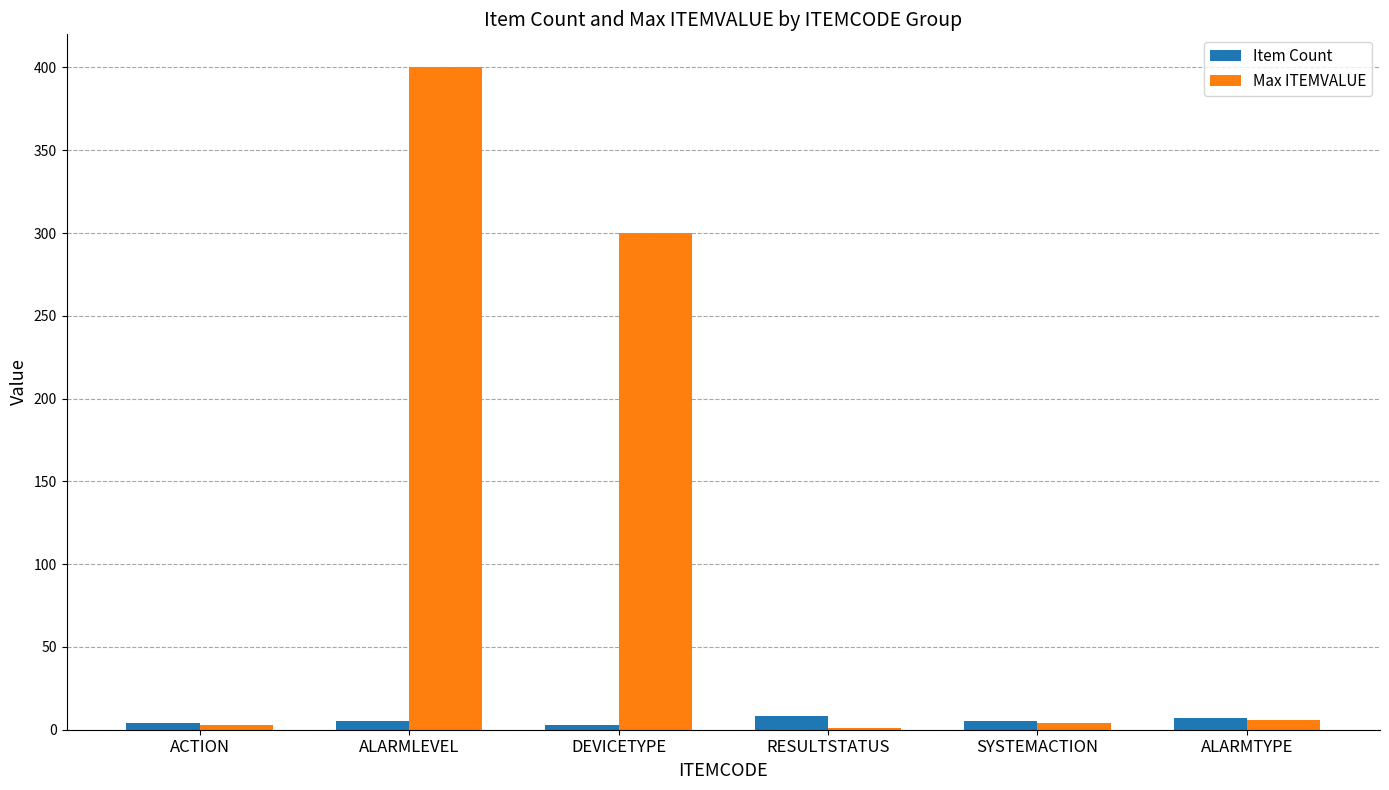

How many groups of bars are there?

6